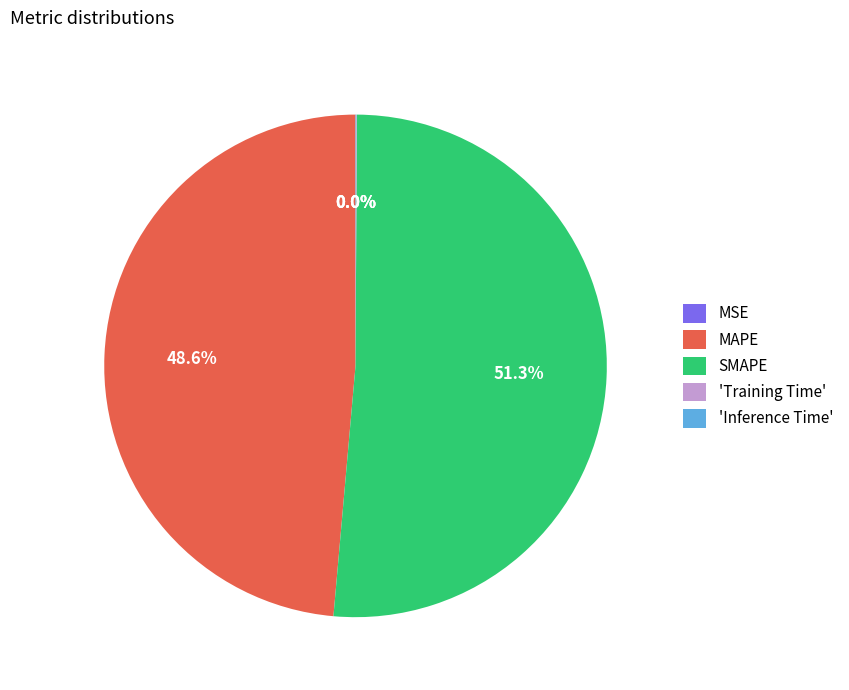

Which has a higher value, SMAPE or MAPE?

SMAPE